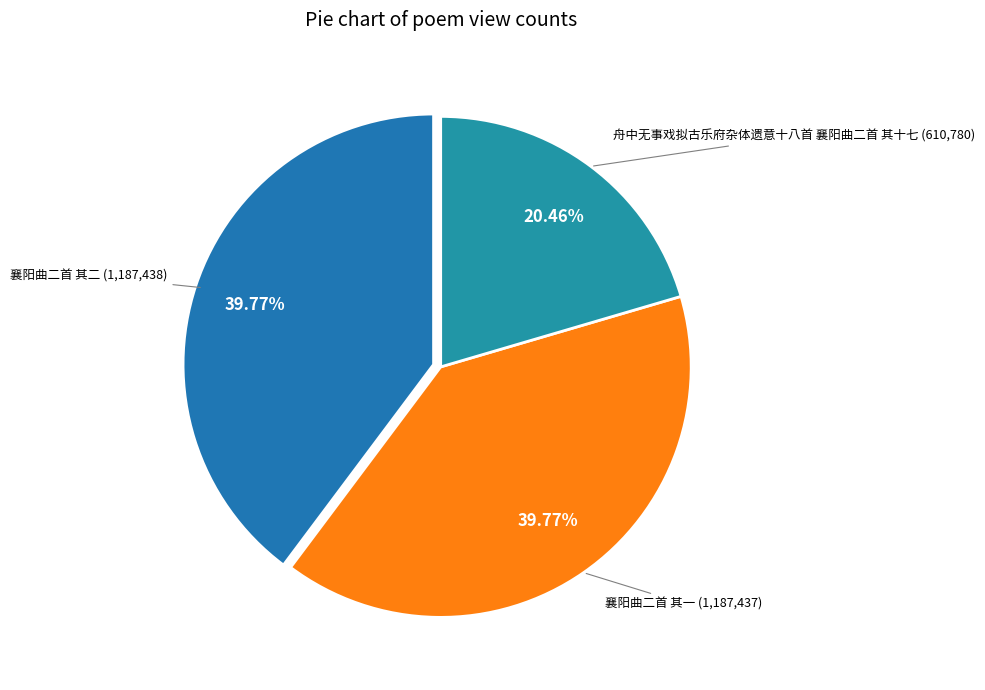

How many segments does this pie chart have?

3